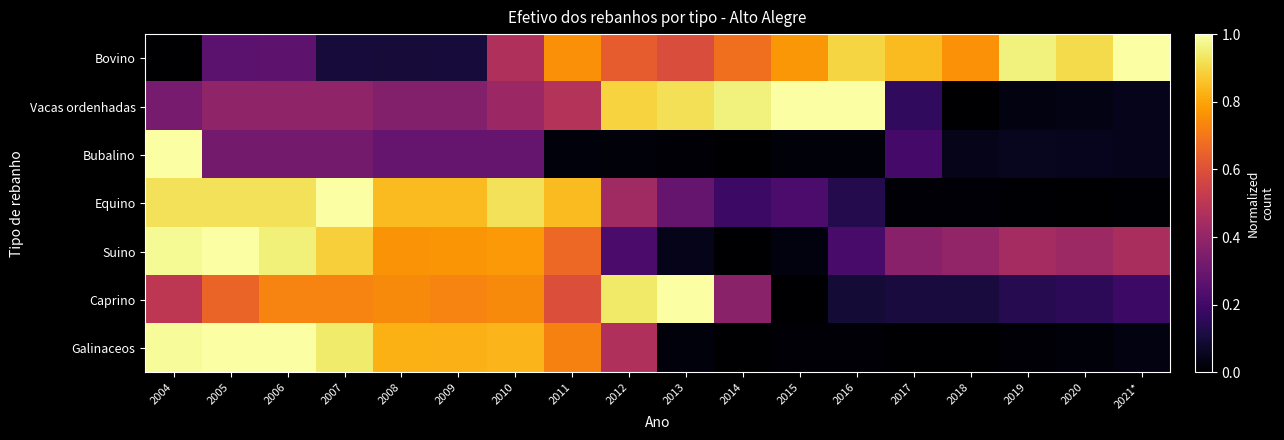

How many categories are shown in the chart?

18